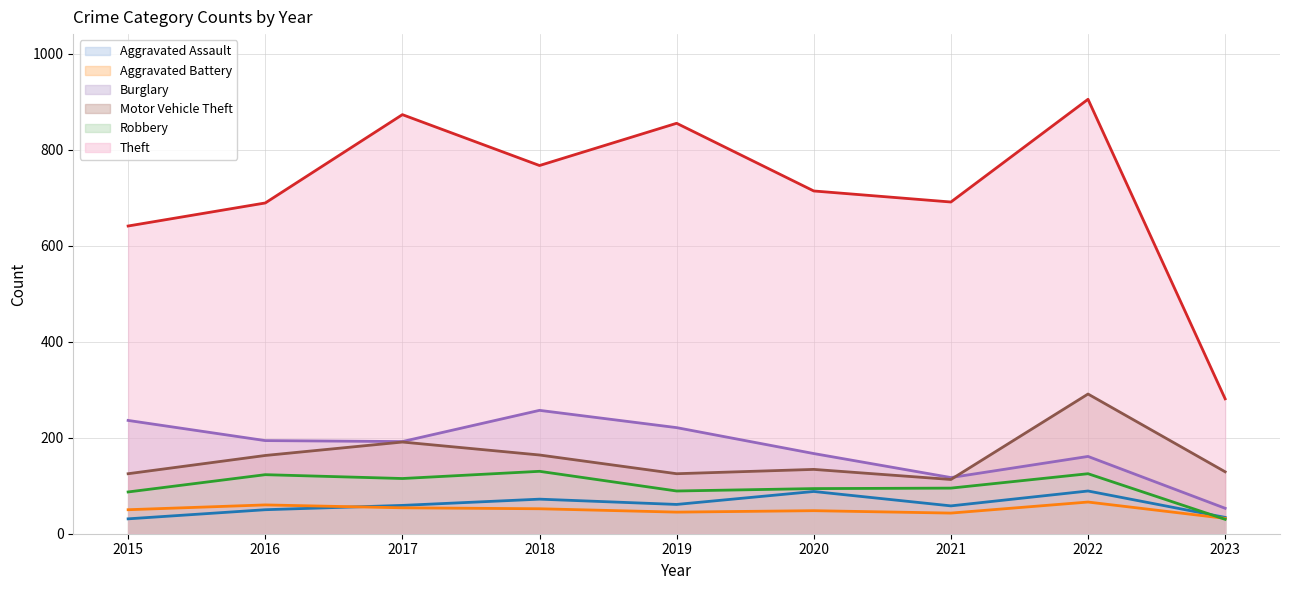

How many lines are shown in the chart?

6